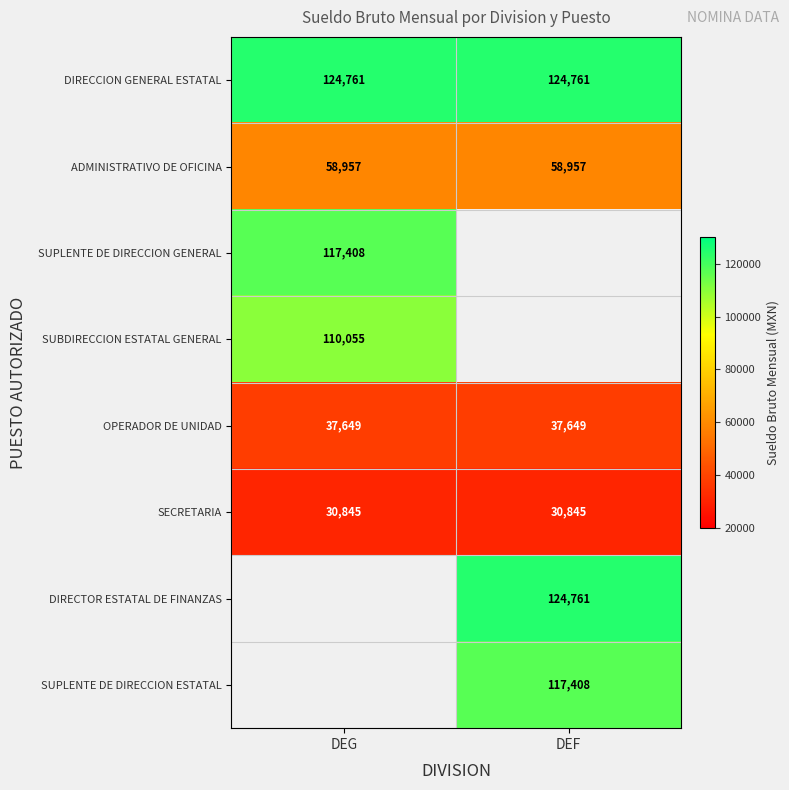

Is the value of OPERADOR DE UNIDAD at DEF greater than the value of SUPLENTE DE DIRECCION GENERAL at DEG?

No